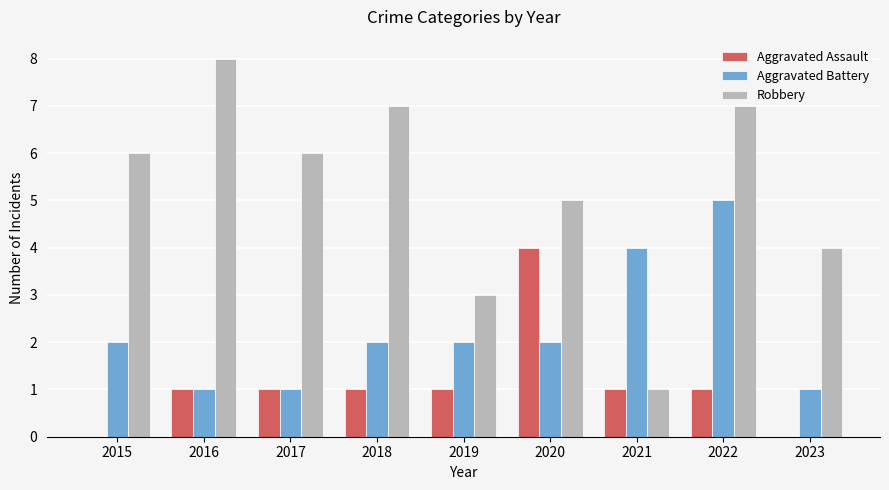

How many data points does each series have?

9